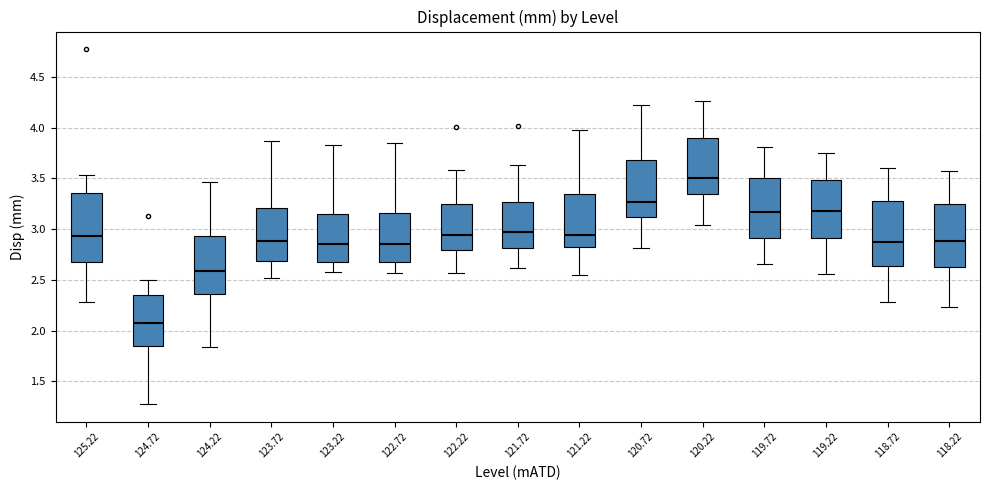

Reading left to right, transcribe this box plot: for each box, give where its median line is, the range the box spans, and where its two whiskers end, as read against the y-axis. The values are not printed on the chart, so give them approximately, as read against the axis.

125.22: median 2.95, box 2.70 to 3.35, whiskers 2.30 to 3.55
124.72: median 2.05, box 1.85 to 2.35, whiskers 1.25 to 2.50
124.22: median 2.60, box 2.35 to 2.95, whiskers 1.85 to 3.45
123.72: median 2.90, box 2.70 to 3.20, whiskers 2.50 to 3.85
123.22: median 2.85, box 2.70 to 3.15, whiskers 2.55 to 3.85
122.72: median 2.85, box 2.70 to 3.15, whiskers 2.55 to 3.85
122.22: median 2.95, box 2.80 to 3.25, whiskers 2.55 to 3.60
121.72: median 2.95, box 2.80 to 3.25, whiskers 2.60 to 3.65
121.22: median 2.95, box 2.80 to 3.35, whiskers 2.55 to 3.95
120.72: median 3.25, box 3.10 to 3.70, whiskers 2.80 to 4.20
120.22: median 3.50, box 3.35 to 3.90, whiskers 3.05 to 4.25
119.72: median 3.15, box 2.90 to 3.50, whiskers 2.65 to 3.80
119.22: median 3.20, box 2.90 to 3.50, whiskers 2.55 to 3.75
118.72: median 2.85, box 2.65 to 3.30, whiskers 2.30 to 3.60
118.22: median 2.90, box 2.65 to 3.25, whiskers 2.25 to 3.60